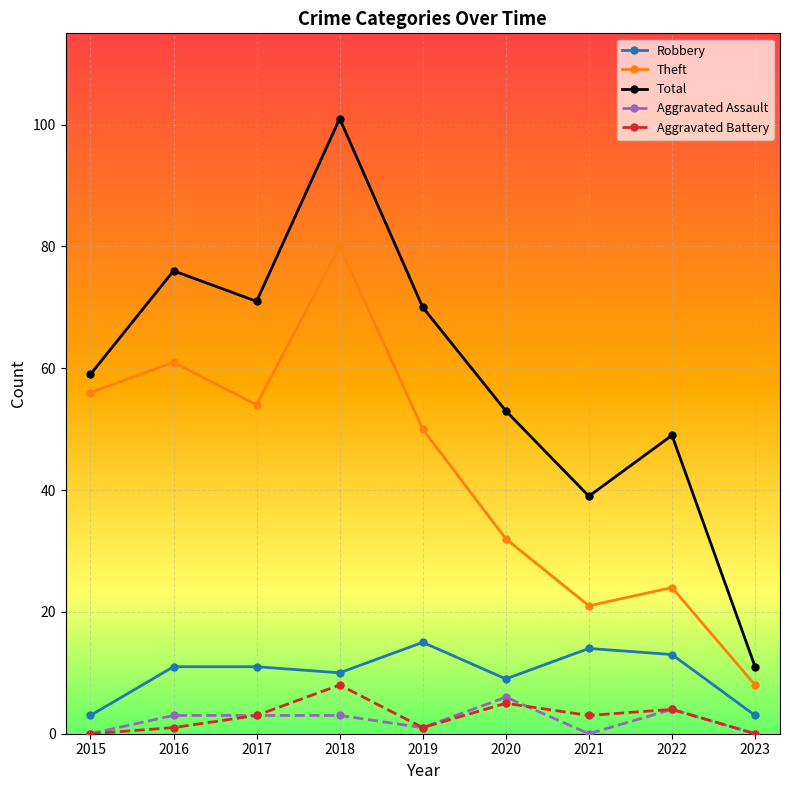

Rank the series at 2018 from highest to lowest value.

Total, Theft, Robbery, Aggravated Battery, Aggravated Assault